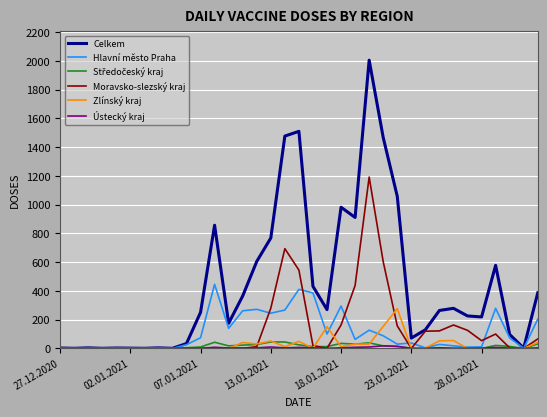

Which series has the largest total across all categories?

Celkem